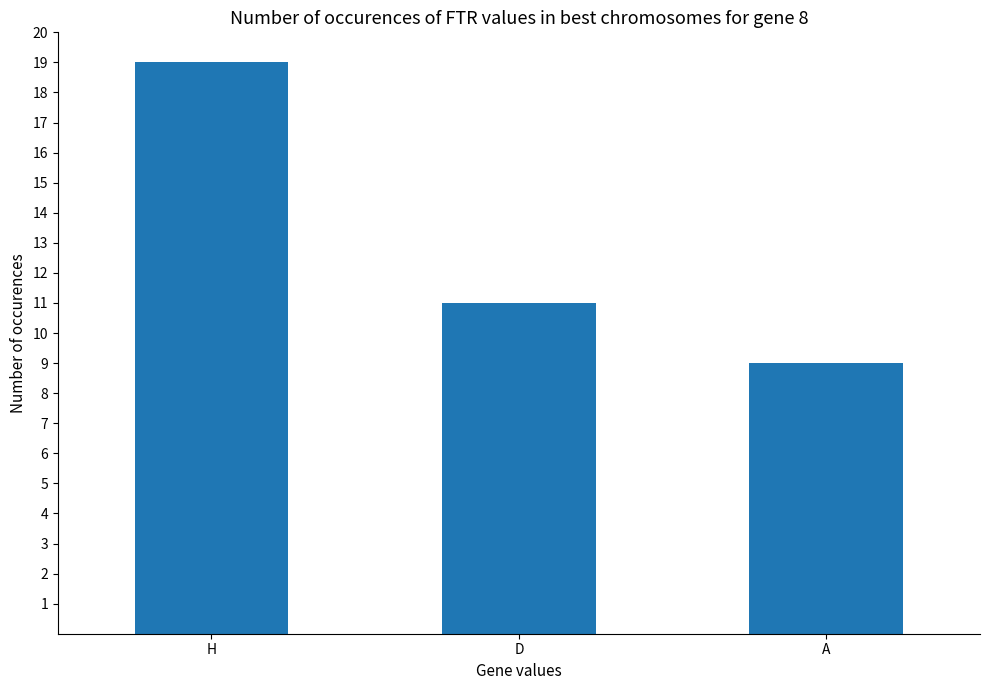

Which has a higher value, H or A?

H